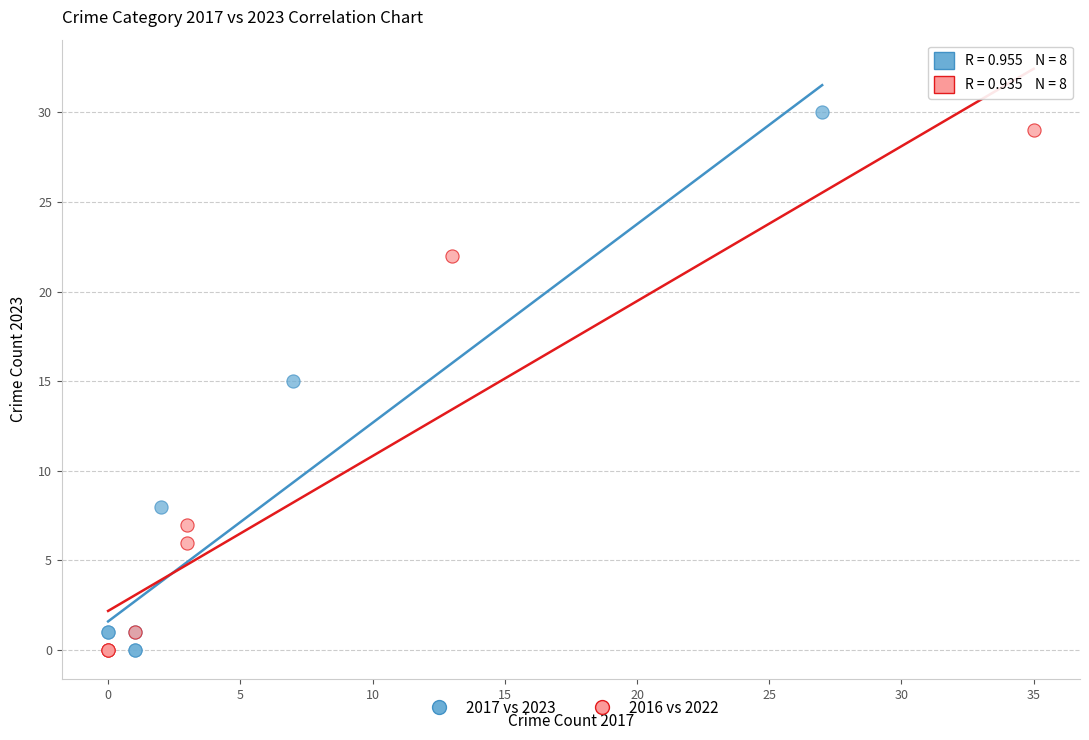

Which series has the largest Y range (max minus min)?

2017 vs 2023